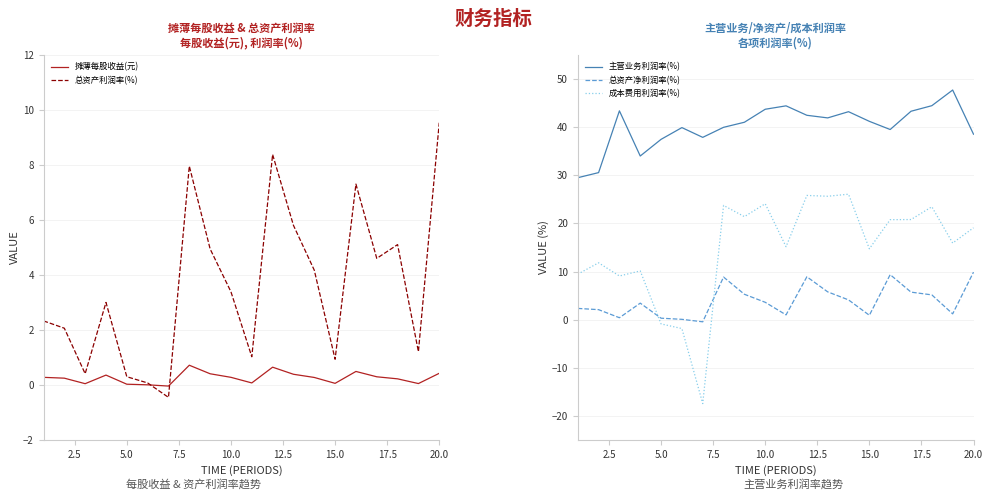

True or false: 总资产净利润率(%) and 主营业务利润率(%) cross at least once.

False